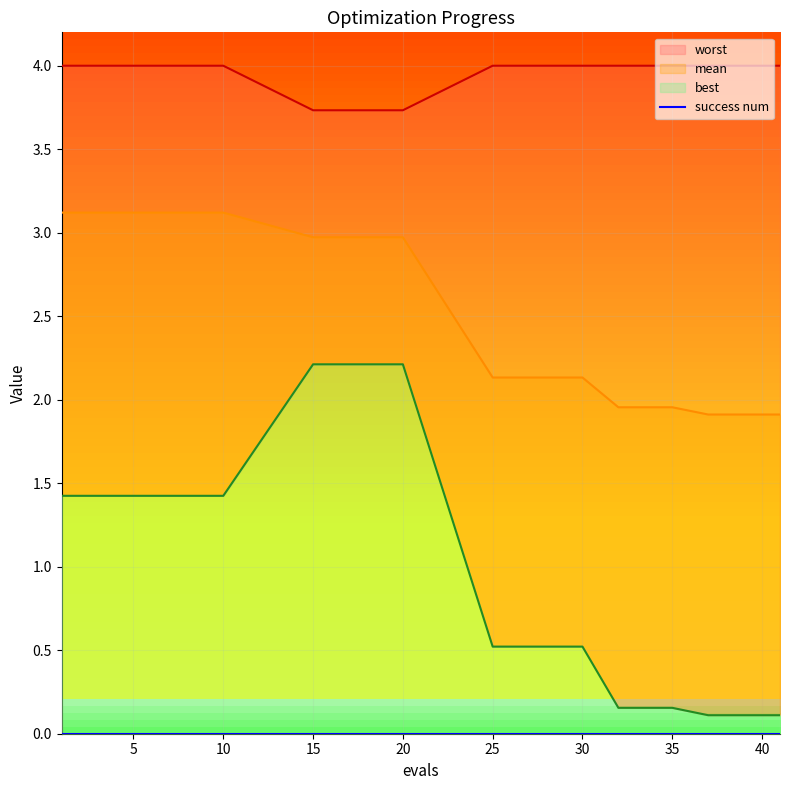

Count the number of categories in the chart.

15